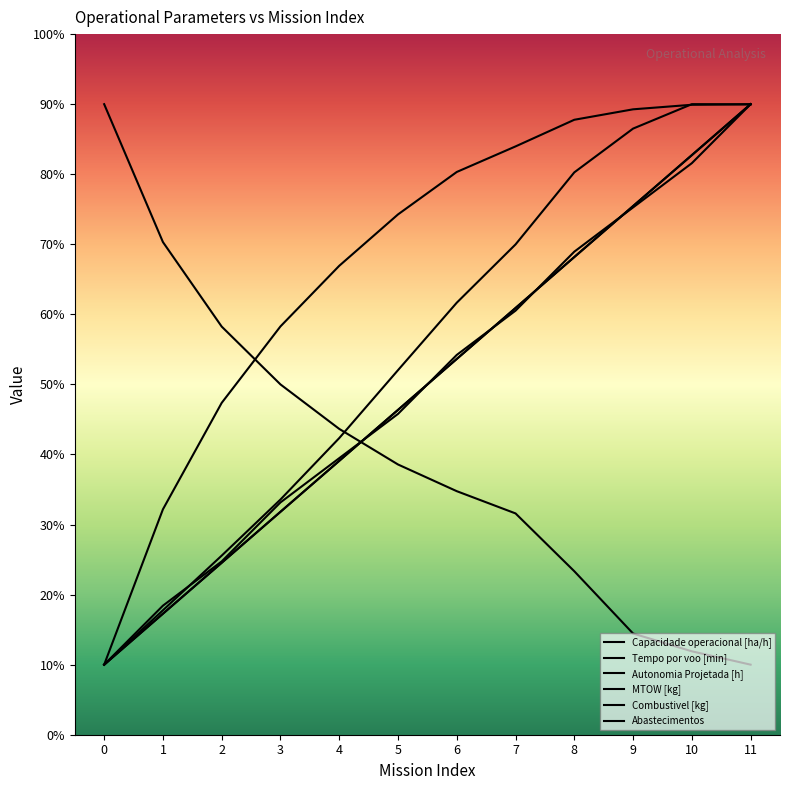

Reading left to right, transcribe all the data shown in this chart.

Capacidade operacional [ha/h]: 10.0	32.2	47.4	58.3	66.9	74.3	80.3	84.0	87.8	89.3	89.9	90.0
Tempo por voo [min]: 10.0	17.8	25.6	33.6	42.3	52.0	61.7	70.0	80.3	86.5	90.0	90.0
Autonomia Projetada [h]: 10.0	18.4	24.7	33.2	39.5	45.8	54.2	60.5	68.9	75.3	81.6	90.0
MTOW [kg]: 10.0	17.3	24.5	31.8	39.1	46.4	53.6	60.9	68.2	75.5	82.7	90.0
Combustivel [kg]: 10.0	17.3	24.5	31.8	39.1	46.4	53.6	60.9	68.2	75.5	82.7	90.0
Abastecimentos: 90.0	70.3	58.3	50.0	43.7	38.6	34.8	31.6	23.3	14.4	11.9	10.0